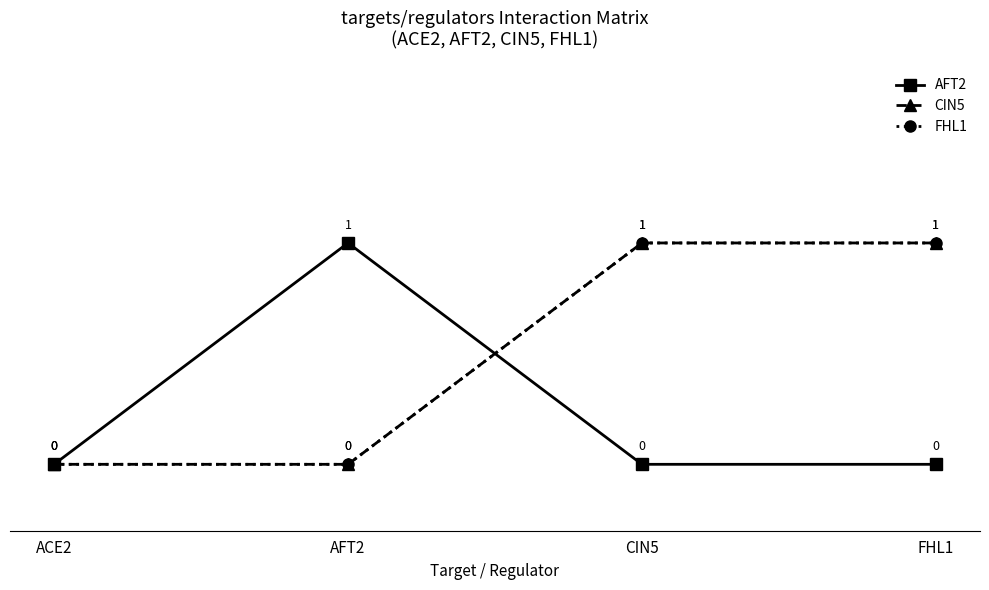

At which label does FHL1 reach its peak?

CIN5